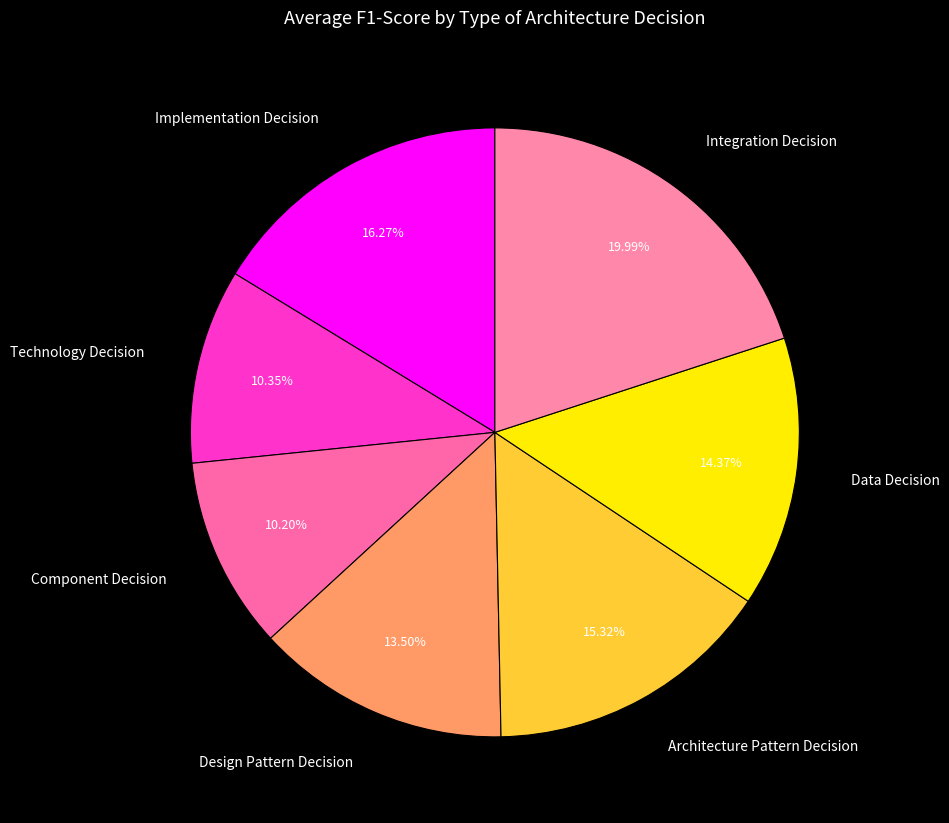

What is the largest slice in the pie chart?

Integration Decision